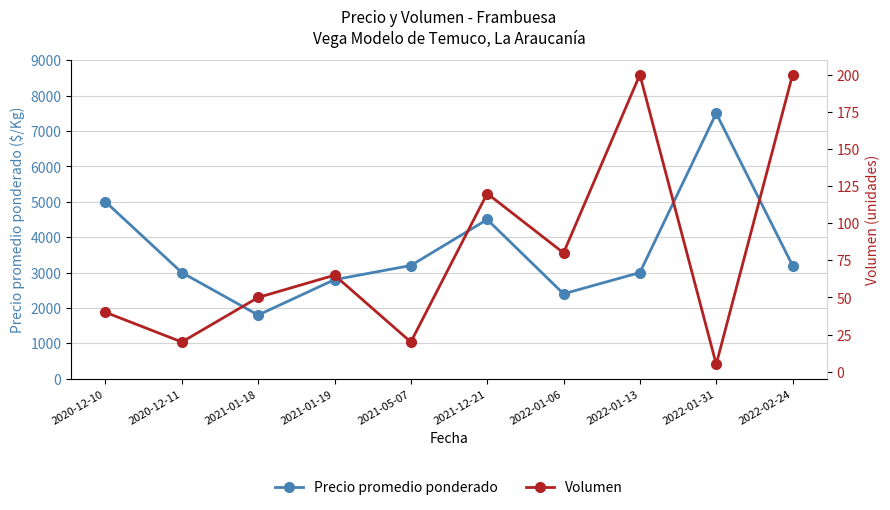

How many lines are shown in the chart?

2